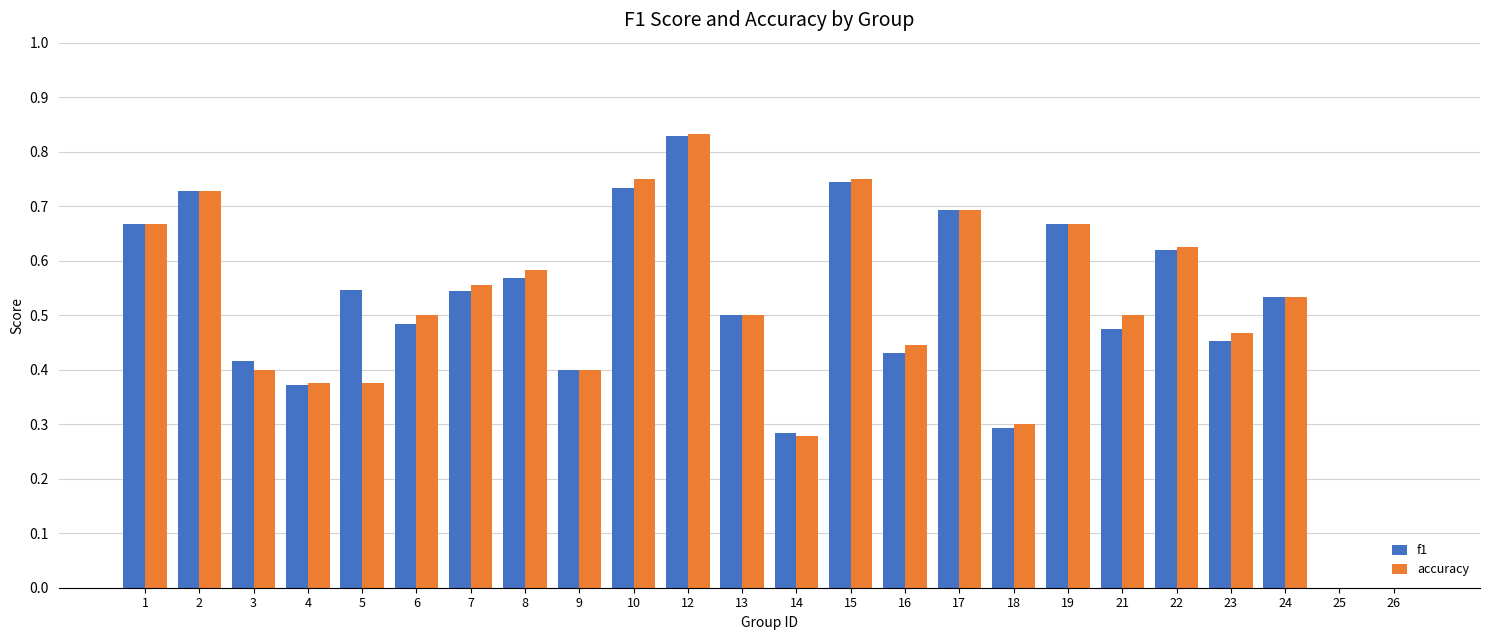

The value of f1 at 13 is 0.1. True or false?

False